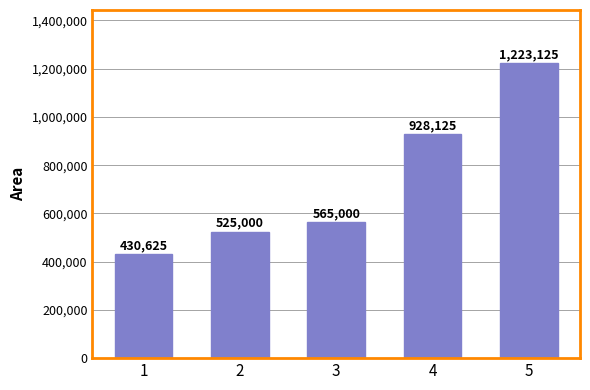

What is the value of the 2nd bar from the left?

525000